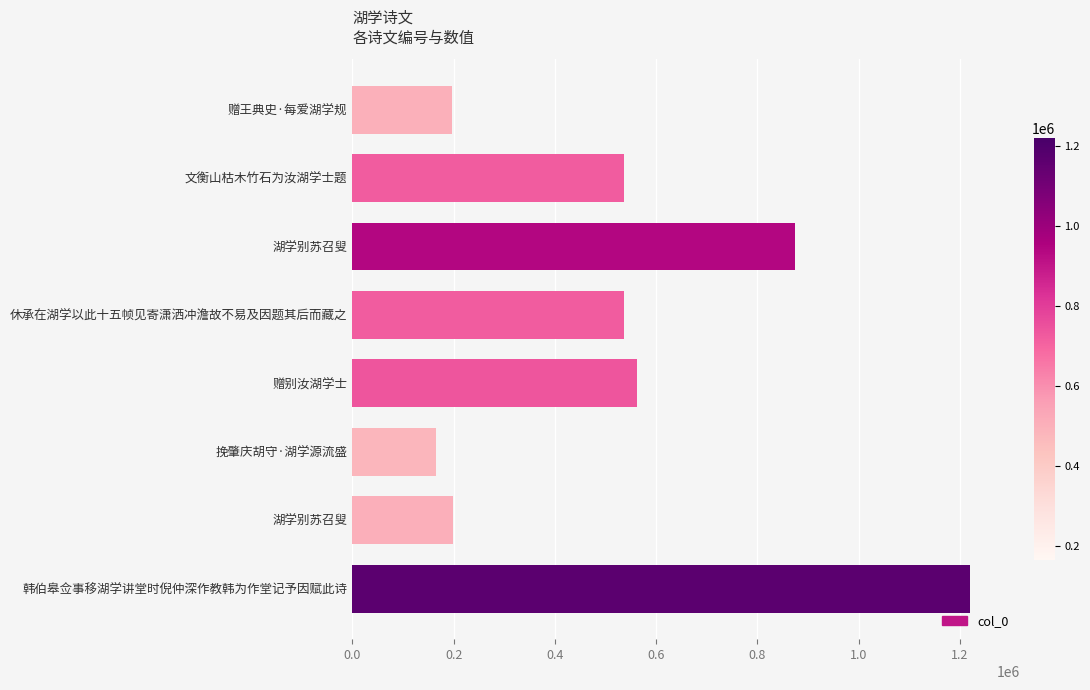

Does the chart contain any negative values?

No